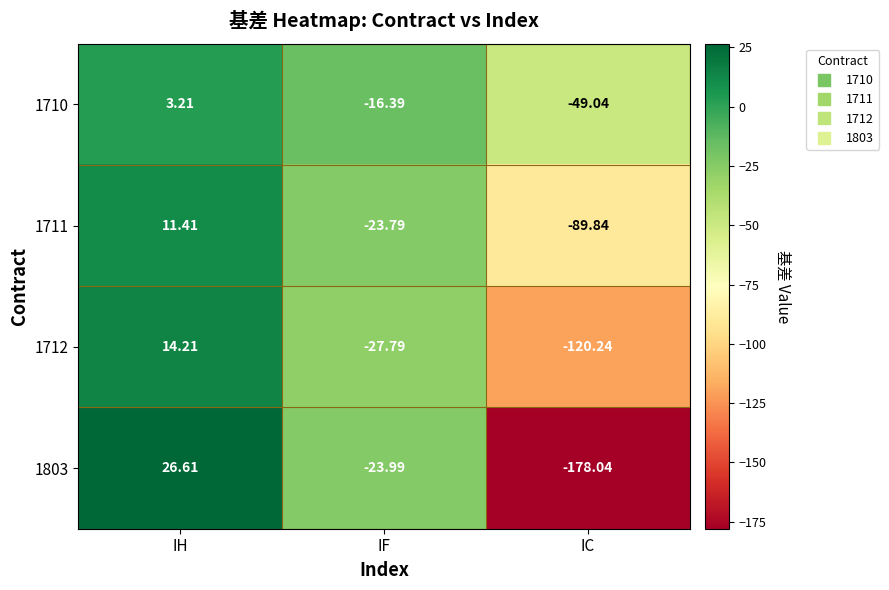

List the labels in order of 1803 value, largest first.

IH, IF, IC